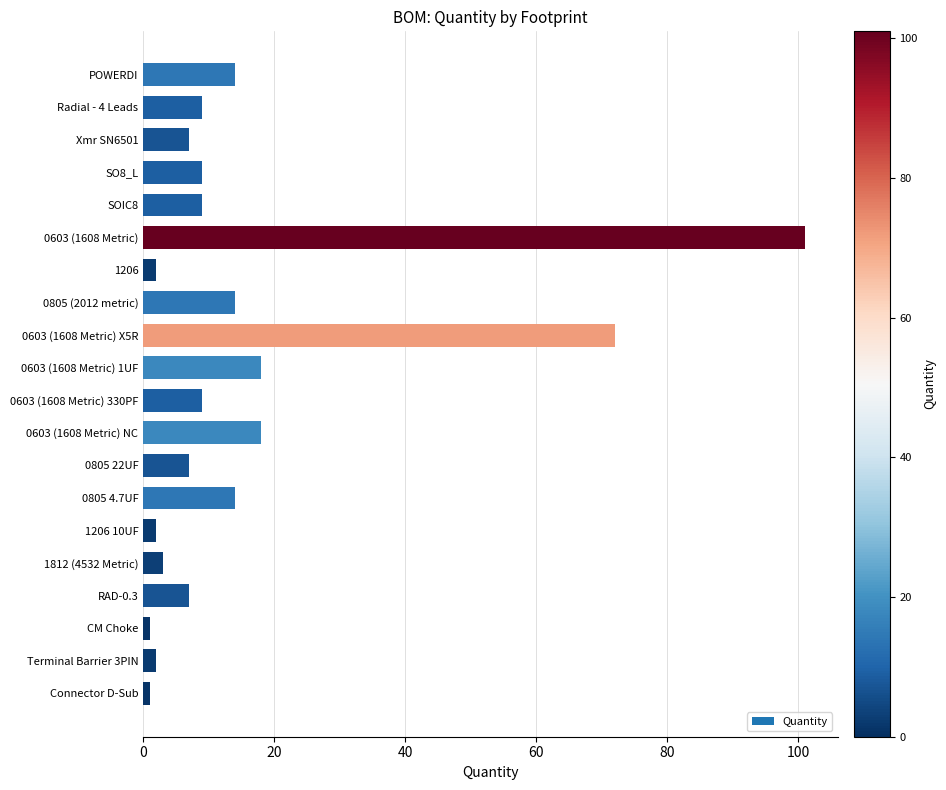

True or false: the data shows 13 at SOIC8.

False